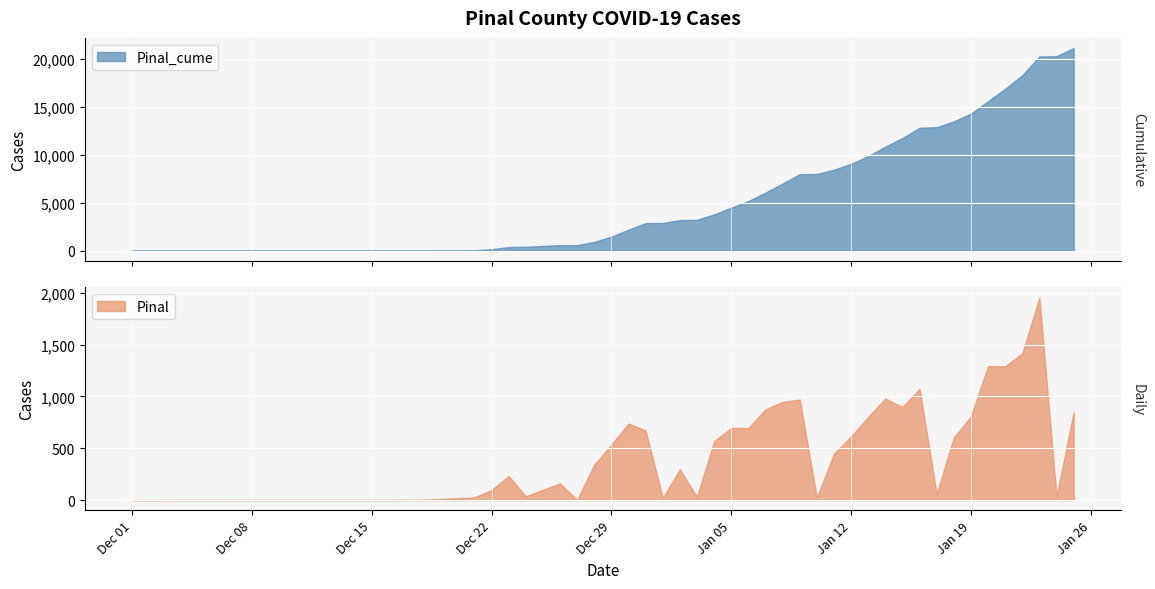

At which label is Pinal closest to 977?

2021-01-14